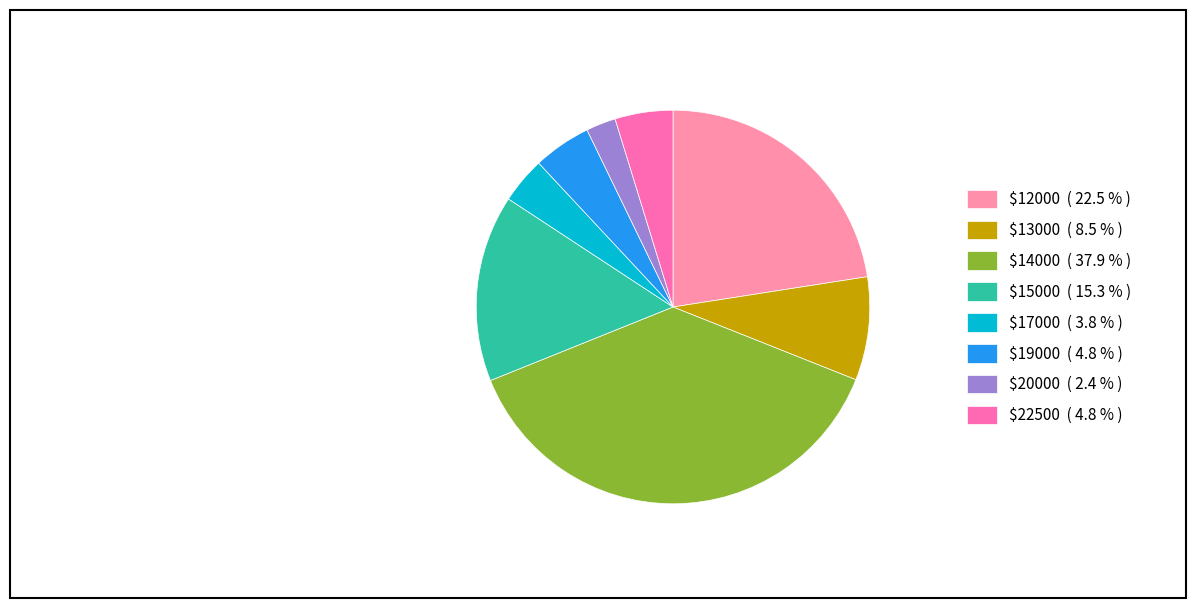

How many segments does this pie chart have?

8